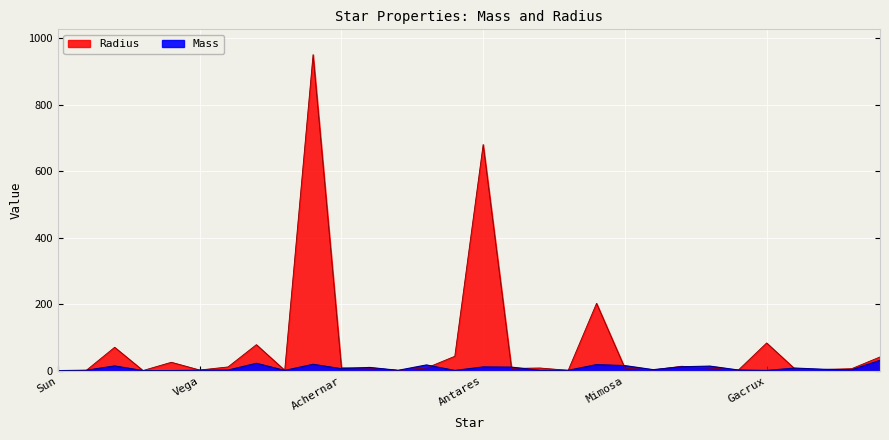

Reading left to right, list all the values displayed in this chart.

Mass: 1.0	2.1	15.0	1.1	1.1	2.2	2.6	23.0	1.5	20.0	6.7	10.5	1.8	18.0	1.5	12.0	11.4	1.9	1.9	19.0	16.0	3.8	12.5	14.5	2.8	1.5	8.6	5.0	3.5	32.0
Radius: 1.0	1.7	71.0	1.2	26.0	2.7	12.0	78.9	1.9	950.0	9.3	8.6	1.8	8.9	44.0	680.0	7.5	8.8	1.8	203.0	8.4	3.1	14.0	8.8	2.4	84.0	5.8	4.2	6.8	42.0